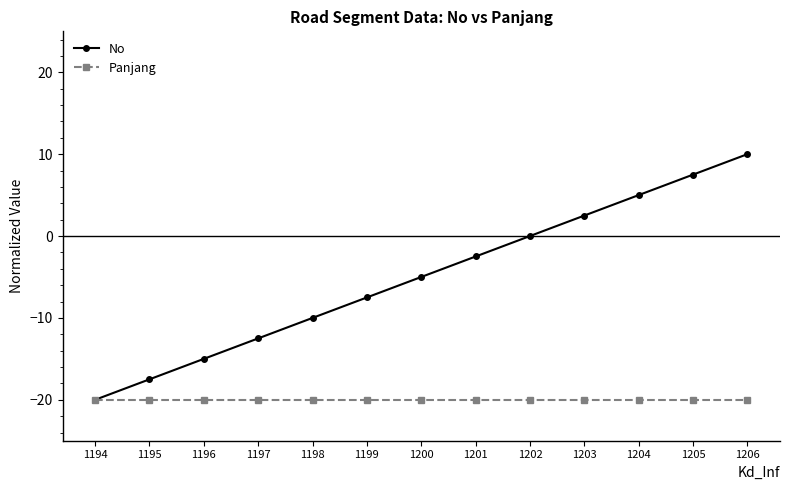

What is the value of the No point at the 7th from the left?

-5.0